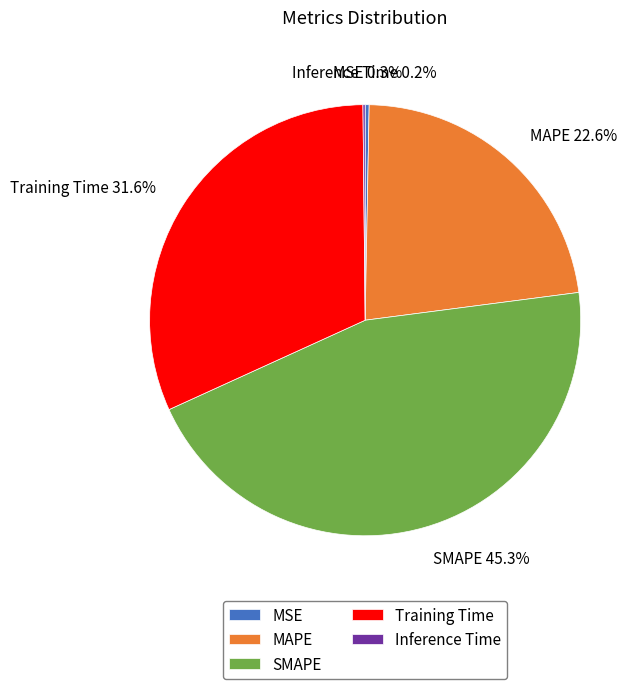

Which has a higher value, SMAPE or MSE?

SMAPE